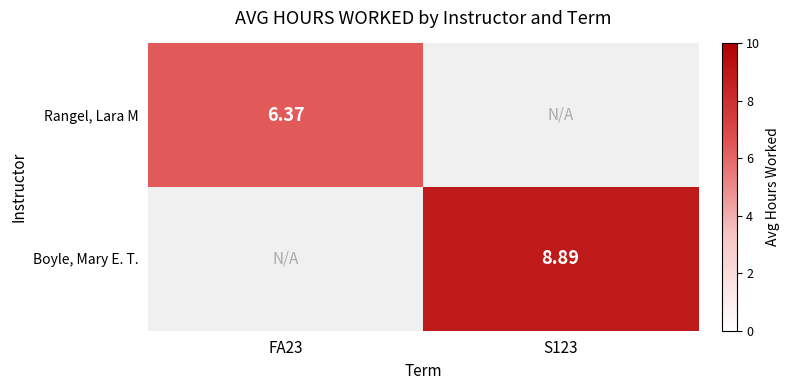

Is the value of Rangel, Lara M at FA23 greater than the value of Boyle, Mary E. T. at S123?

No